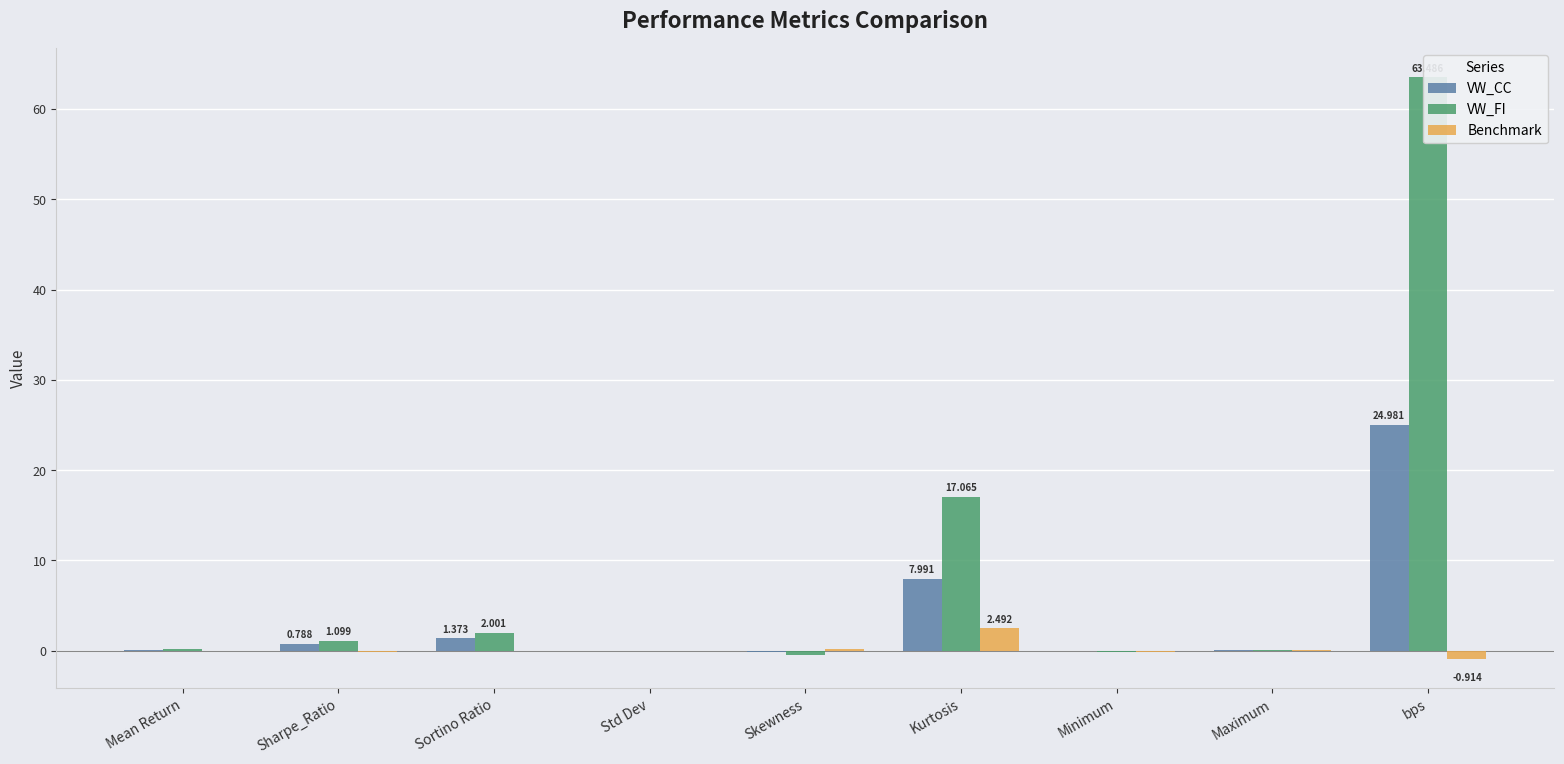

What is the sum of the Benchmark values at Std Dev and Sharpe_Ratio?

-0.1